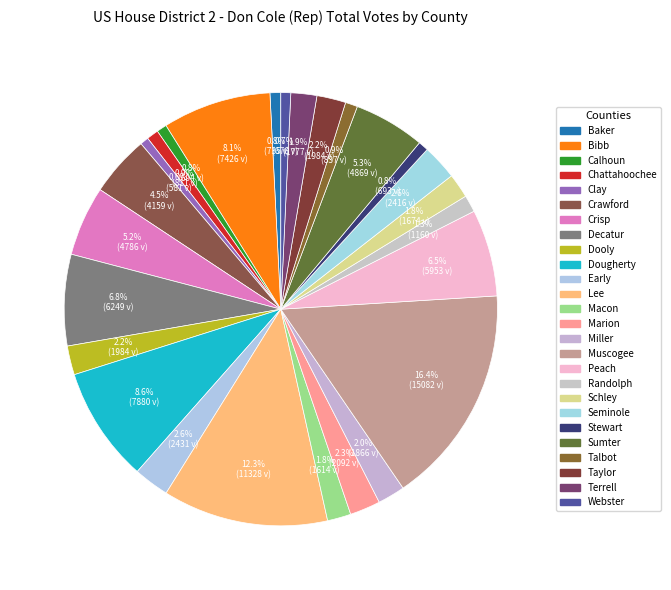

Combined, do Miller and Taylor account for over 50%?

No